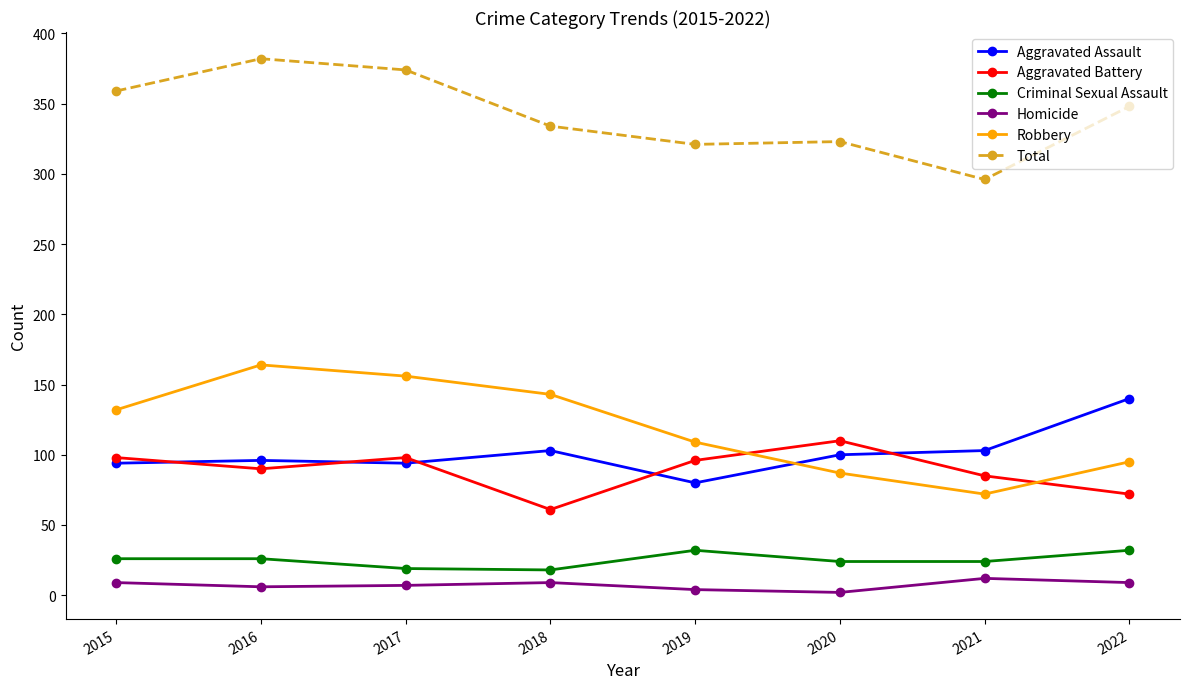

What is the spread (max minus min) of values at 2018?

325